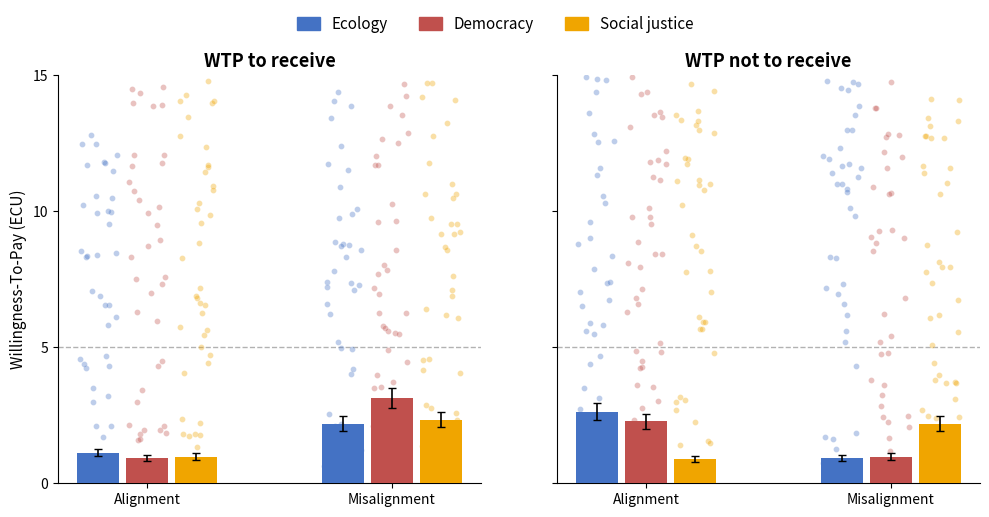

Is the value of Social justice at Alignment greater than the value of Ecology at Misalignment?

No